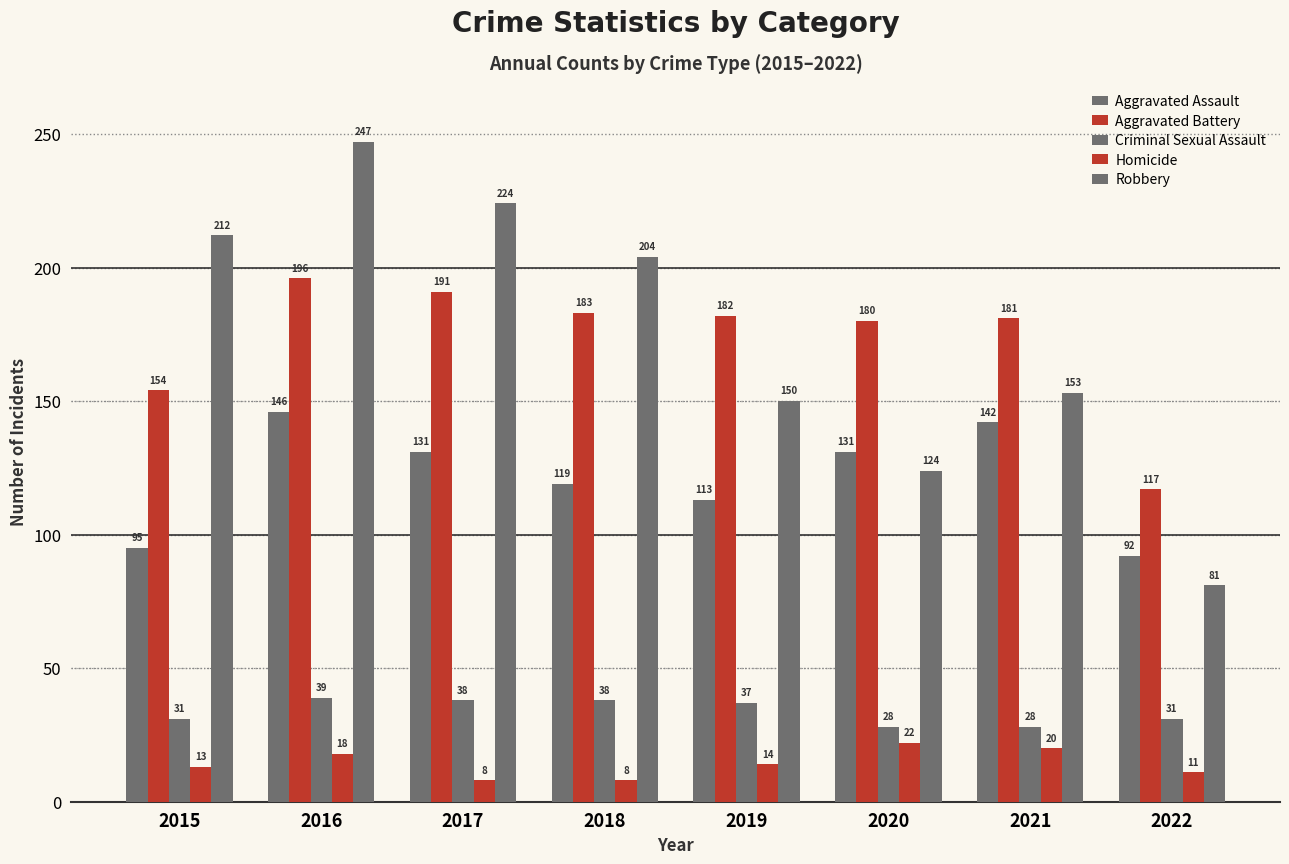

List the labels in order of Criminal Sexual Assault value, largest first.

2016, 2017, 2018, 2019, 2015, 2022, 2020, 2021